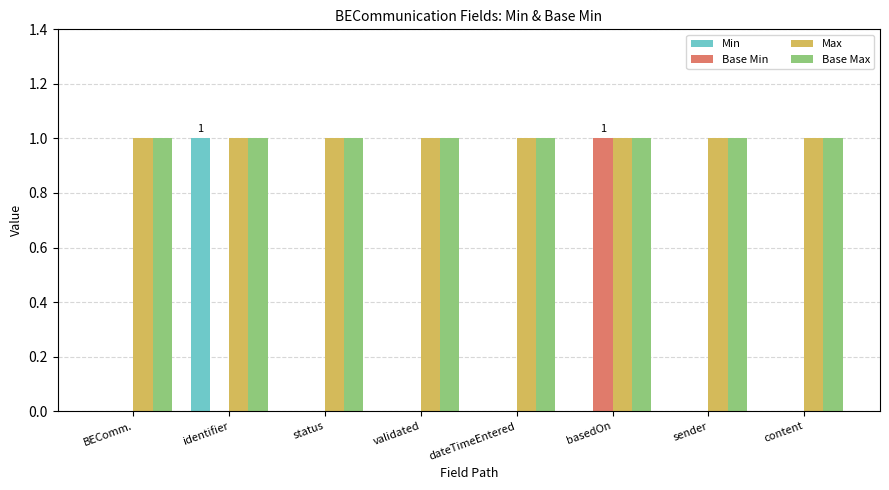

Is it true that Base Min equals 0 at identifier?

True